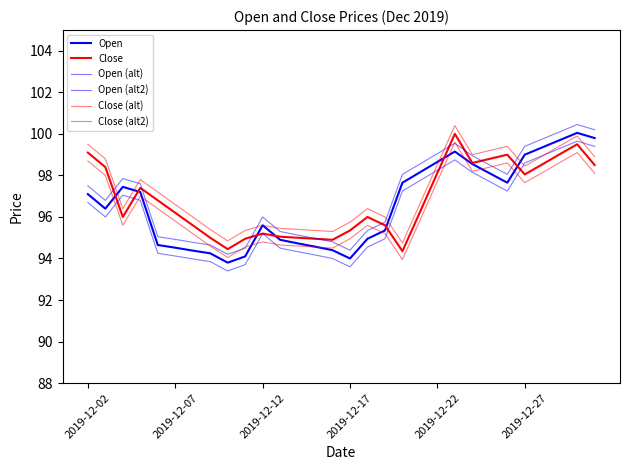

Does the chart display data point markers on the line(s)?

No